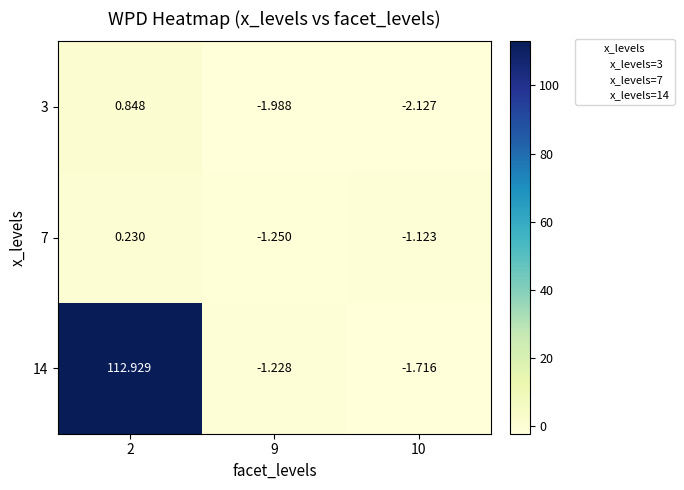

What is the spread (max minus min) of values at 10?

1.0